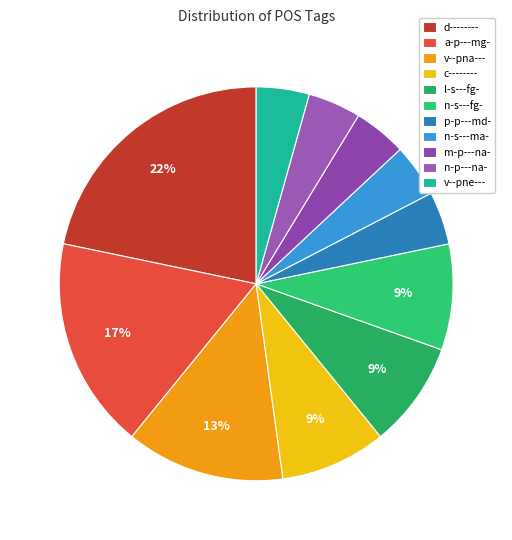

Is it true that c-------- is 21% of the pie?

False